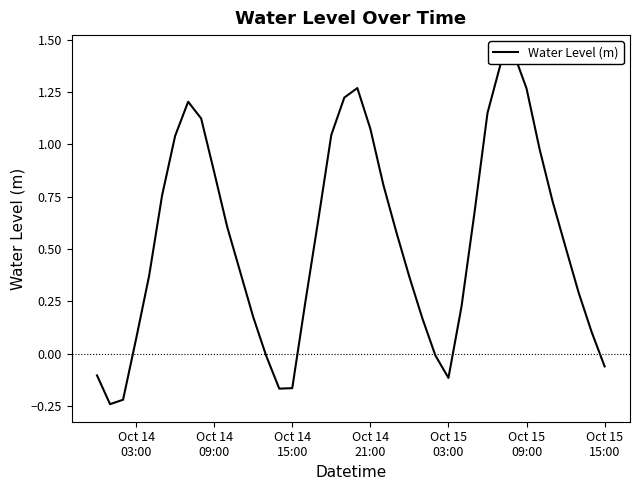

Reading left to right, list all the values displayed in this chart.

-0.1	-0.2	-0.2	0.1	0.4	0.8	1.0	1.2	1.1	0.9	0.6	0.4	0.2	-0.0	-0.2	-0.2	0.2	0.6	1.0	1.2	1.3	1.1	0.8	0.6	0.4	0.2	-0.0	-0.1	0.2	0.7	1.1	1.4	1.4	1.3	1.0	0.7	0.5	0.3	0.1	-0.1